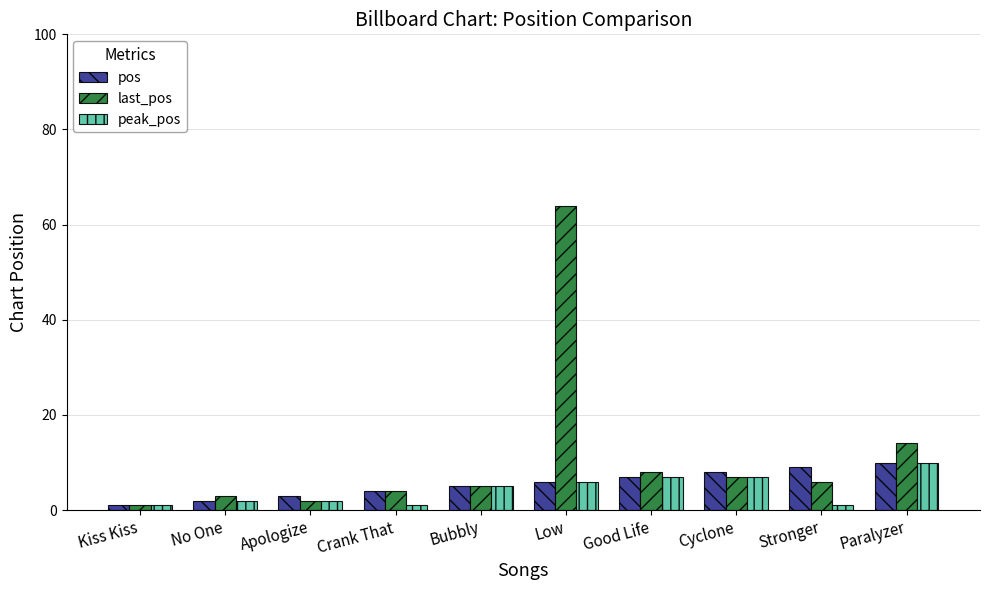

What is the minimum value shown in the chart?

1